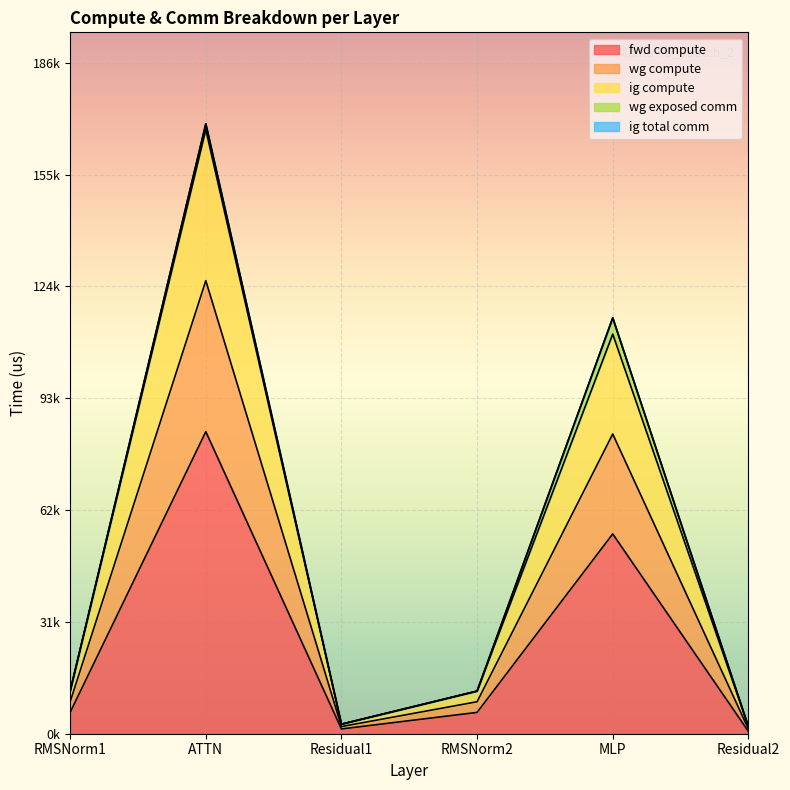

Which category has the lowest value in the ig compute series?

Residual2